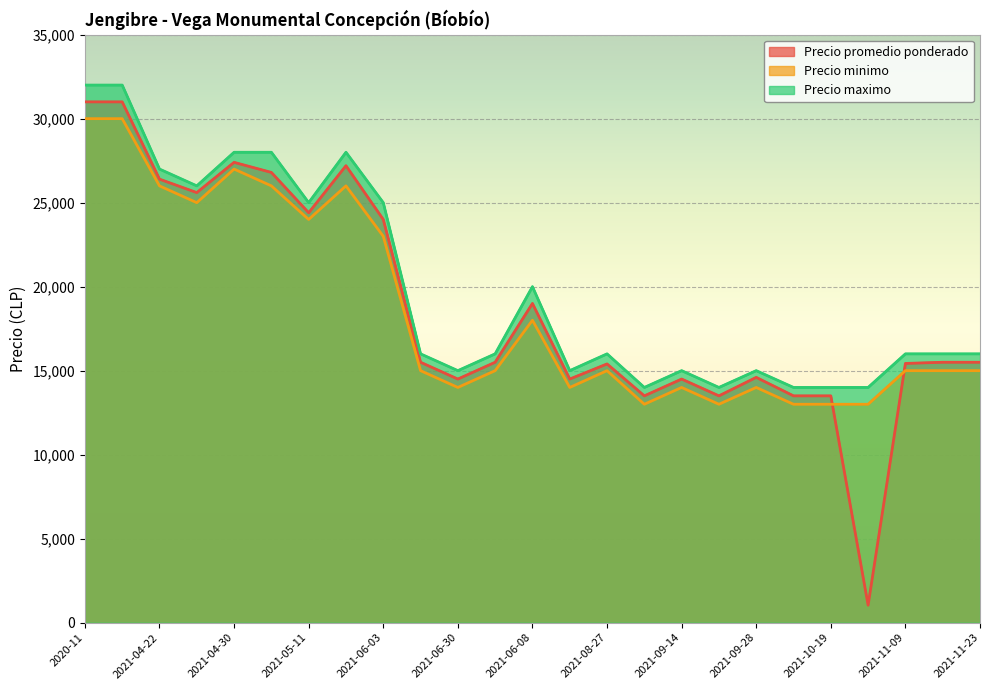

Reading left to right, extract all data points from this chart.

Precio promedio ponderado: 2020-11=31000	2021-03=31000	2021-04-22=26400	2021-04-27=25600	2021-04-30=27400	2021-05-04=26800	2021-05-11=24400	2021-05-18=27200	2021-06-03=24000	2021-06-15=15500	2021-06-30=14500	2021-07-06=15500	2021-06-08=19000	2021-08-17=14500	2021-08-27=15400	2021-08-25=13500	2021-09-14=14500	2021-09-23=13500	2021-09-28=14600	2021-10-05=13500	2021-10-19=13500	2021-11-03=1038	2021-11-09=15429	2021-11-10=15500	2021-11-23=15500
Precio minimo: 2020-11=30000	2021-03=30000	2021-04-22=26000	2021-04-27=25000	2021-04-30=27000	2021-05-04=26000	2021-05-11=24000	2021-05-18=26000	2021-06-03=23000	2021-06-15=15000	2021-06-30=14000	2021-07-06=15000	2021-06-08=18000	2021-08-17=14000	2021-08-27=15000	2021-08-25=13000	2021-09-14=14000	2021-09-23=13000	2021-09-28=14000	2021-10-05=13000	2021-10-19=13000	2021-11-03=13000	2021-11-09=15000	2021-11-10=15000	2021-11-23=15000
Precio maximo: 2020-11=32000	2021-03=32000	2021-04-22=27000	2021-04-27=26000	2021-04-30=28000	2021-05-04=28000	2021-05-11=25000	2021-05-18=28000	2021-06-03=25000	2021-06-15=16000	2021-06-30=15000	2021-07-06=16000	2021-06-08=20000	2021-08-17=15000	2021-08-27=16000	2021-08-25=14000	2021-09-14=15000	2021-09-23=14000	2021-09-28=15000	2021-10-05=14000	2021-10-19=14000	2021-11-03=14000	2021-11-09=16000	2021-11-10=16000	2021-11-23=16000